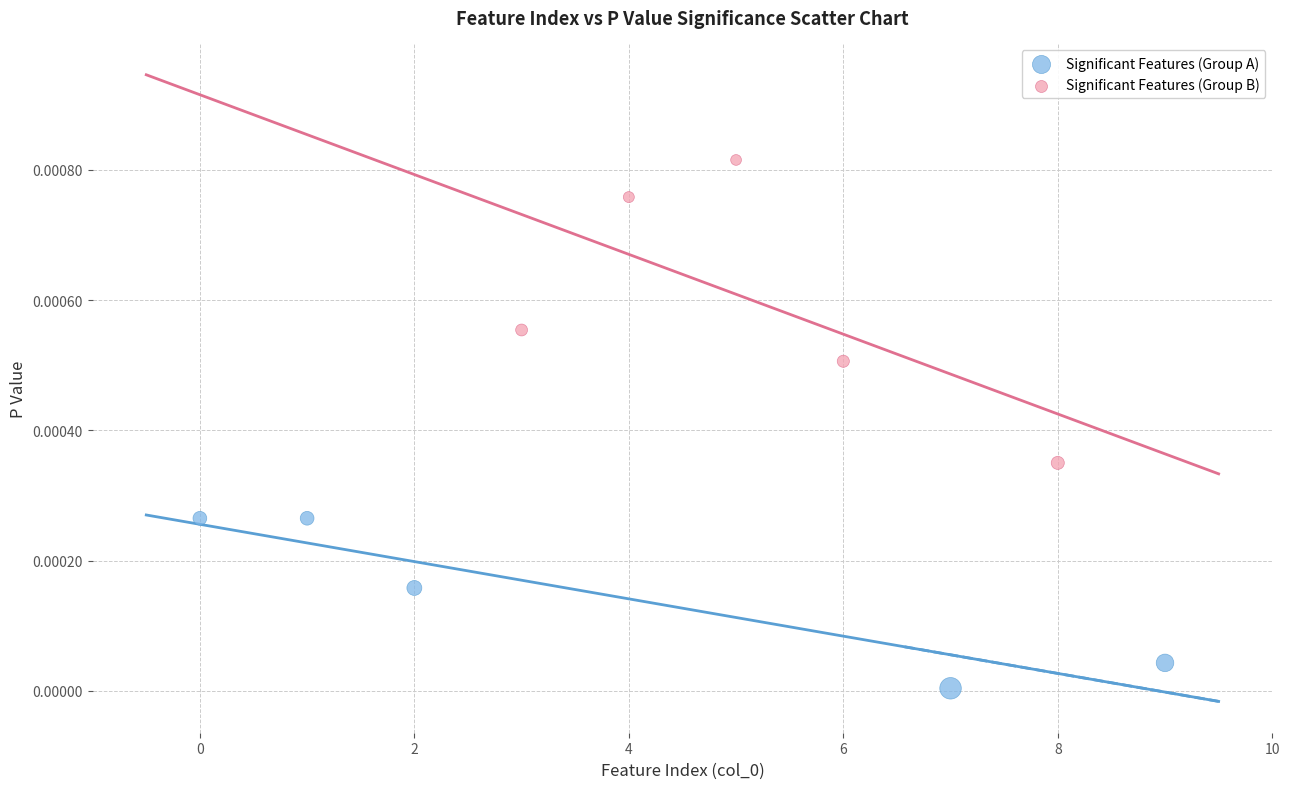

Which series contains the lowest Y value?

Significant Features (Group A)